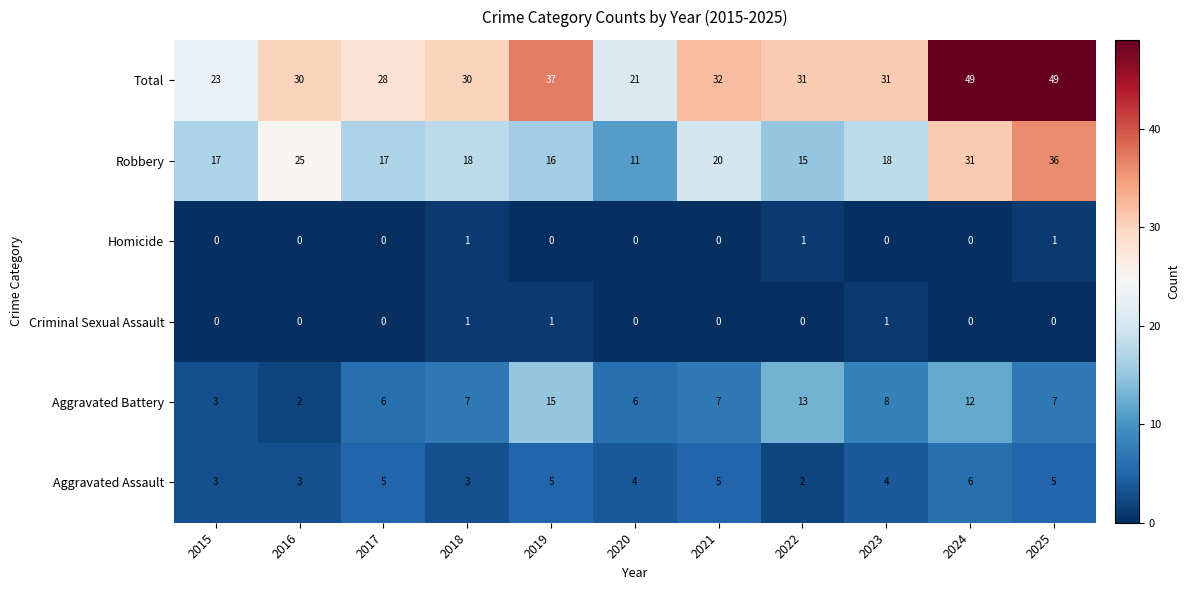

Count the Homicide values in the range 0 to 1.

11